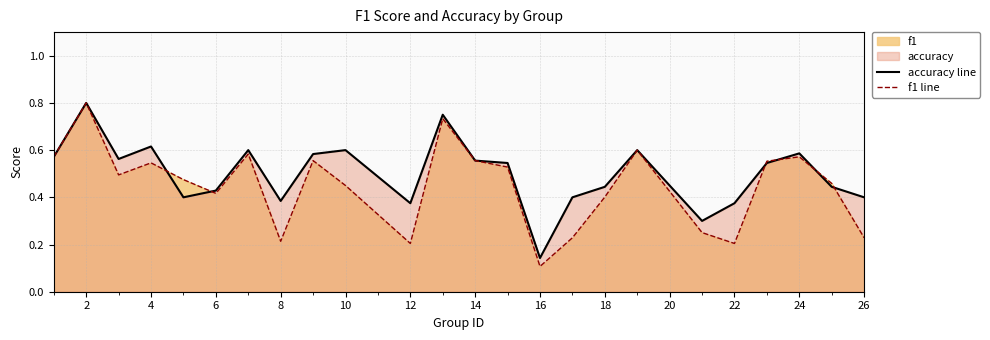

What is the difference between the maximum and second lowest values in the f1 line series?

0.6